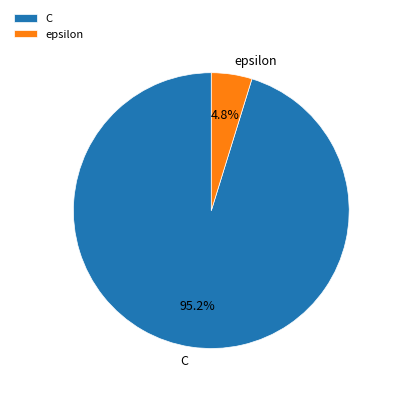

To the nearest percent, what percentage of the pie is C?

95%